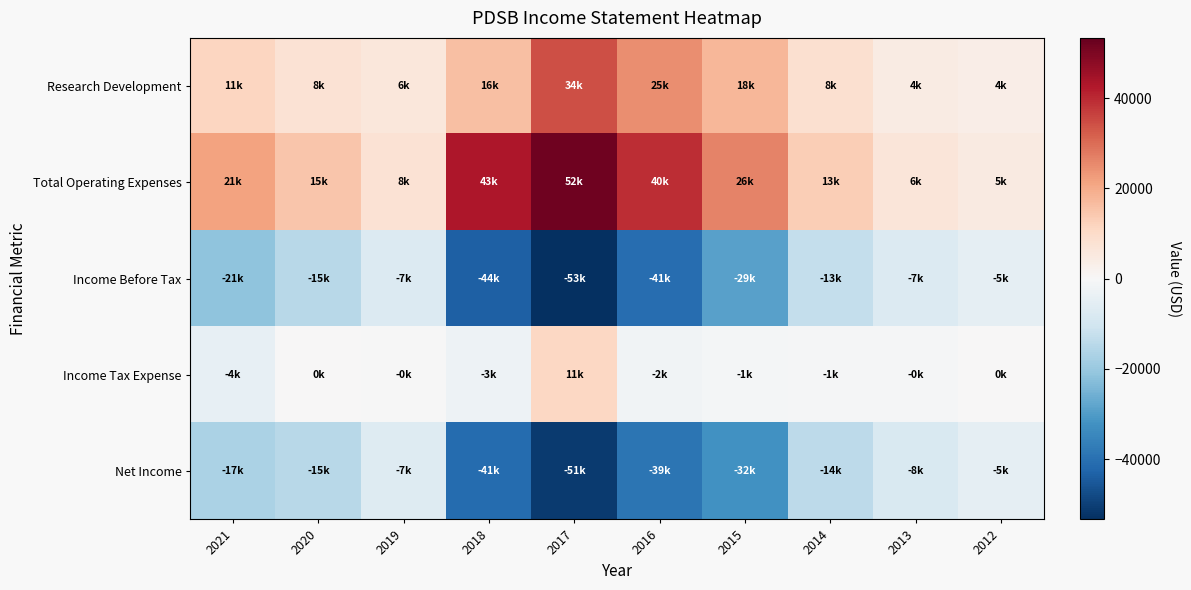

Reading right to left, list all the values displayed in this chart.

Research Development: 2012=3700	2013=4500	2014=8500	2015=17800	2016=24800	2017=34300	2018=16100	2019=6100	2020=7900	2021=11300
Total Operating Expenses: 2012=4700	2013=6500	2014=13200	2015=26500	2016=39500	2017=52000	2018=43100	2019=7700	2020=14900	2021=21400
Income Before Tax: 2012=-4700	2013=-7300	2014=-12800	2015=-29200	2016=-40700	2017=-53400	2018=-43600	2019=-7400	2020=-14800	2021=-21400
Income Tax Expense: 2012=0	2013=-500	2014=-600	2015=-1100	2016=-1800	2017=11000	2018=-2800	2019=-400	2020=0	2021=-4500
Net Income: 2012=-4700	2013=-8000	2014=-13800	2015=-32400	2016=-38800	2017=-50900	2018=-40900	2019=-7000	2020=-14800	2021=-16900